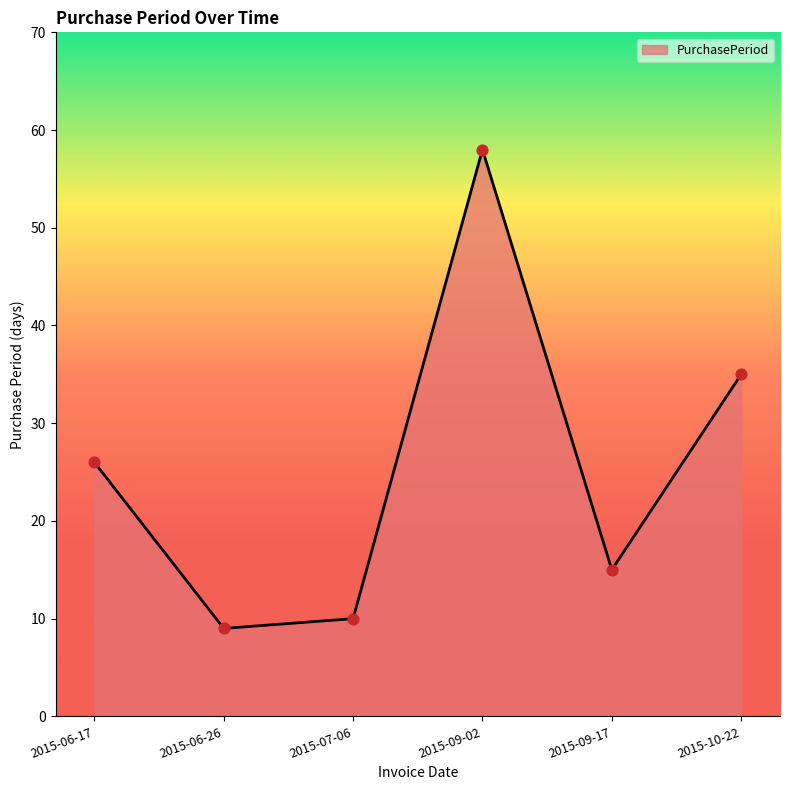

Approximately how many times larger is the value at 2015-07-06 compared to 2015-09-17?

0.7